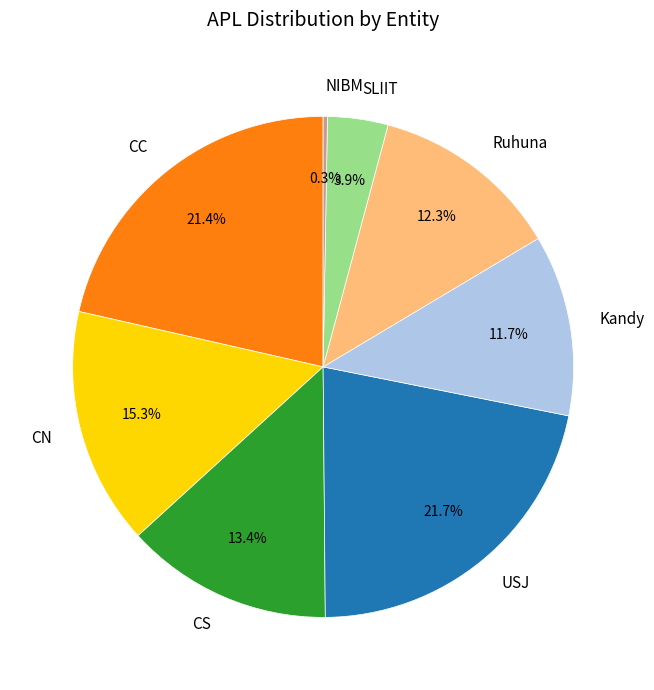

Which category has the smallest portion of the pie?

NIBM